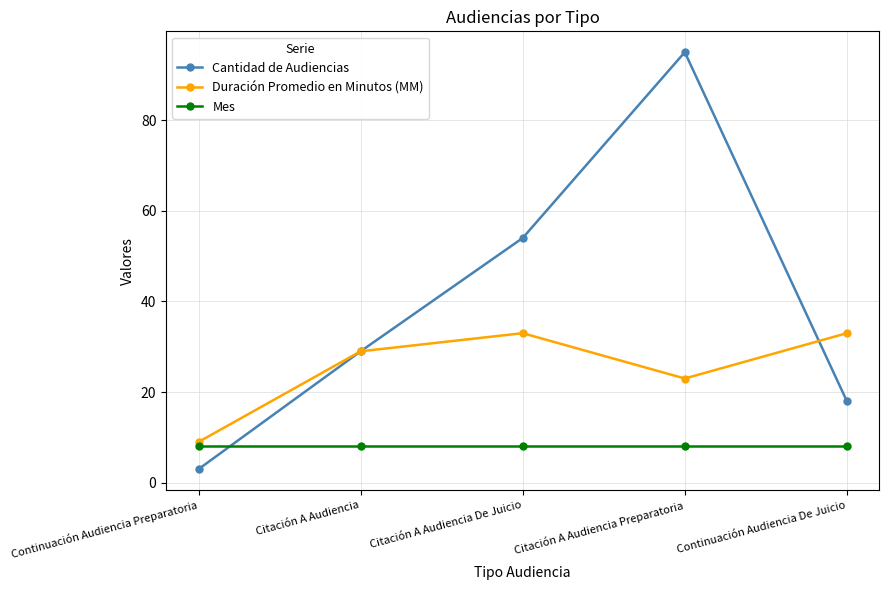

Where do Cantidad de Audiencias and Mes first cross each other?

Continuación Audiencia Preparatoria and Citación A Audiencia